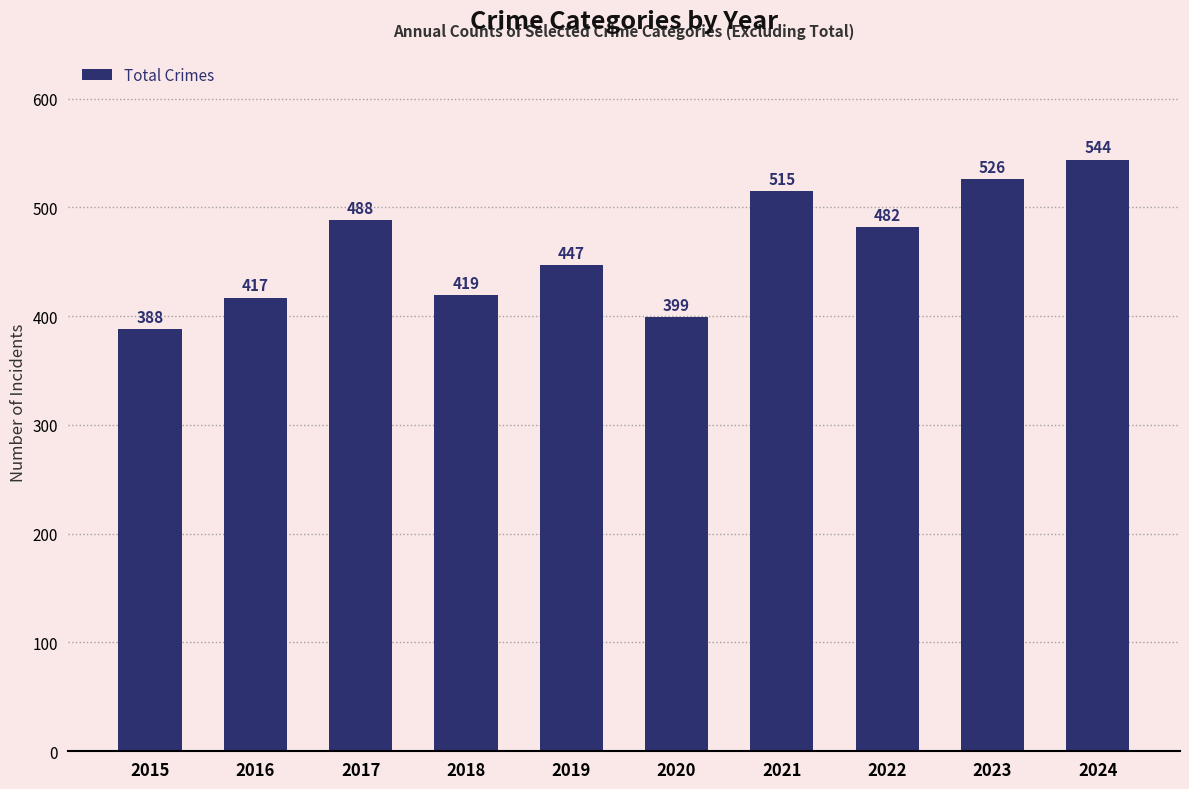

At which label does the data first exceed 482?

2017